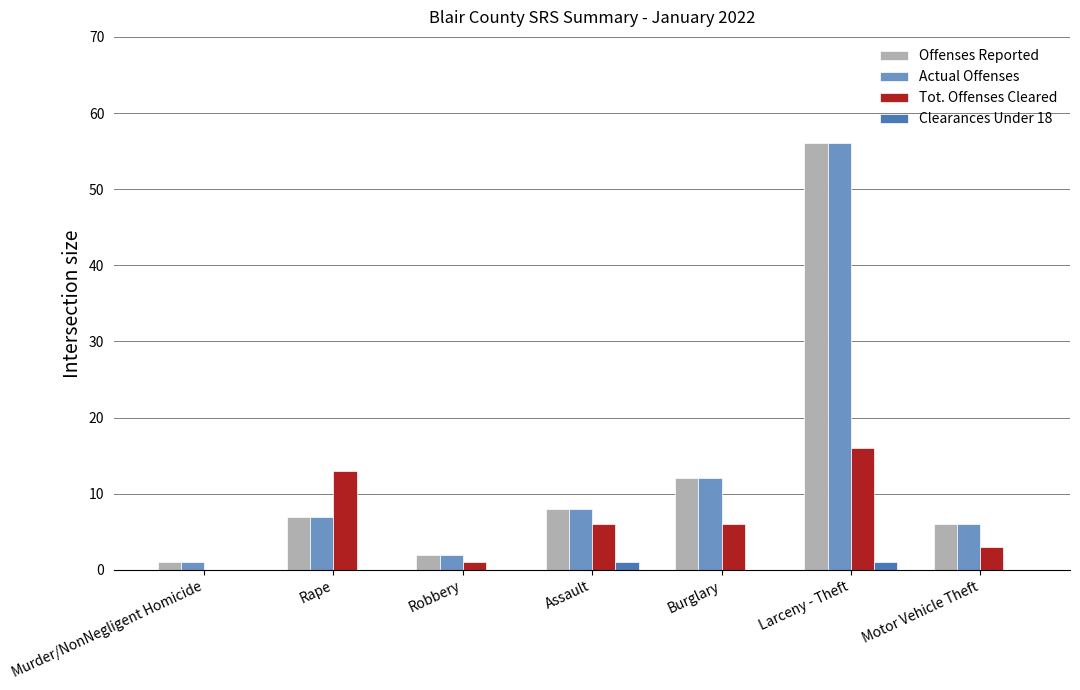

True or false: Actual Offenses has a value of 100 at Larceny - Theft.

False